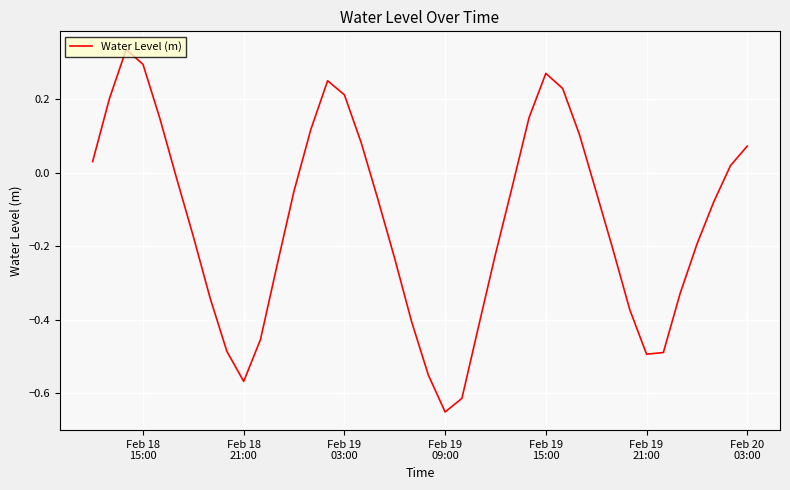

What is the difference between the maximum and minimum values?

1.0